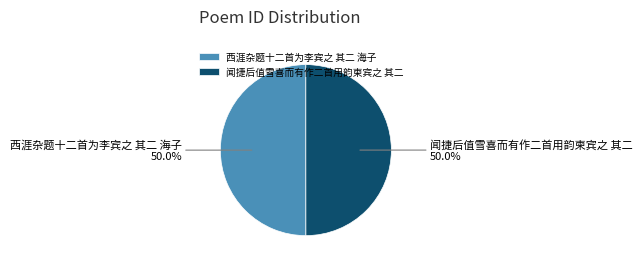

What percentage do 西涯杂题十二首为李宾之 其二 海子 and 闻捷后值雪喜而有作二首用韵柬宾之 其二 together represent?

100.0%